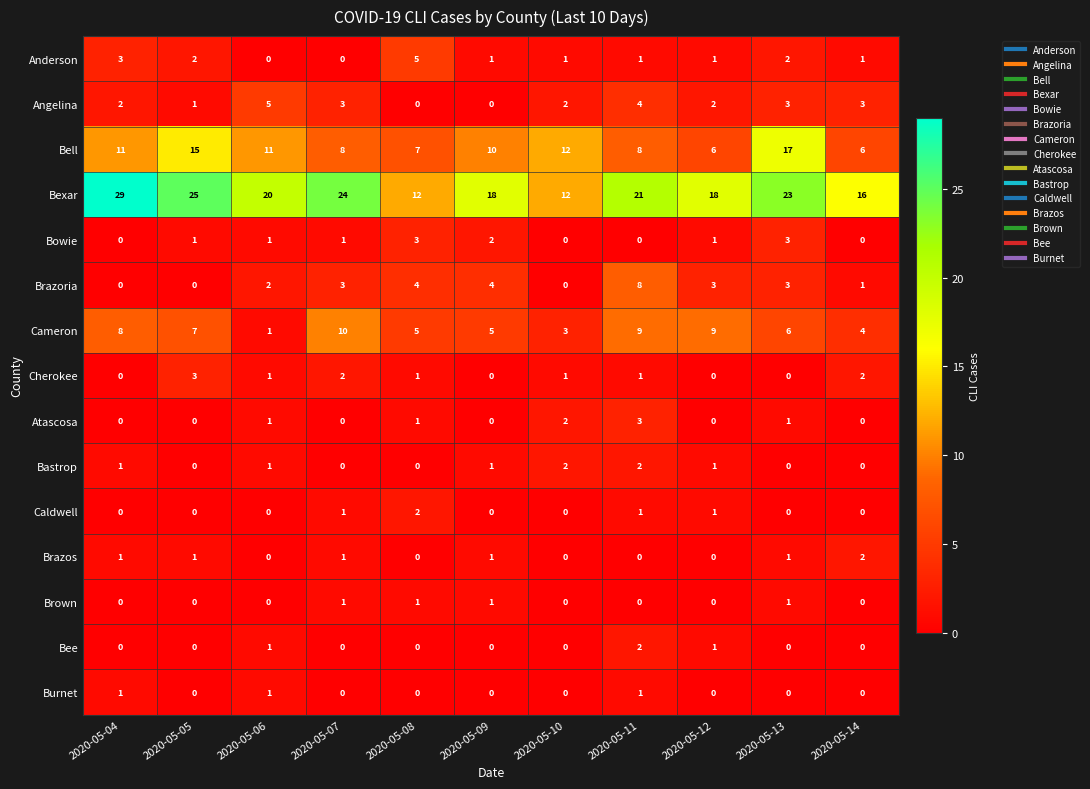

At how many categories does at least one series exceed 13?

9